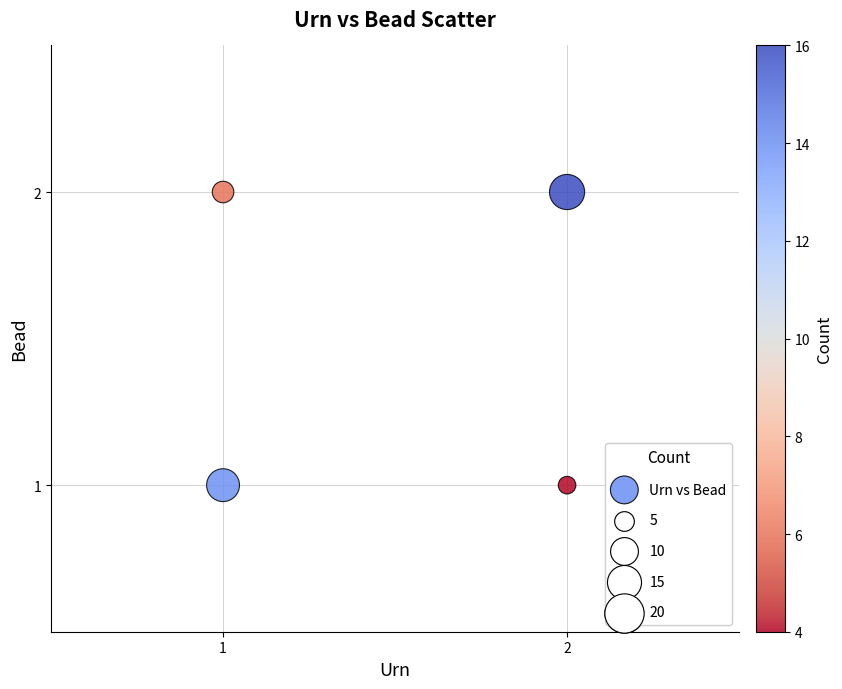

List the coordinates of all points as (X, Y) pairs, reading left to right.

(1, 1)  (1, 2)  (2, 2)  (2, 1)